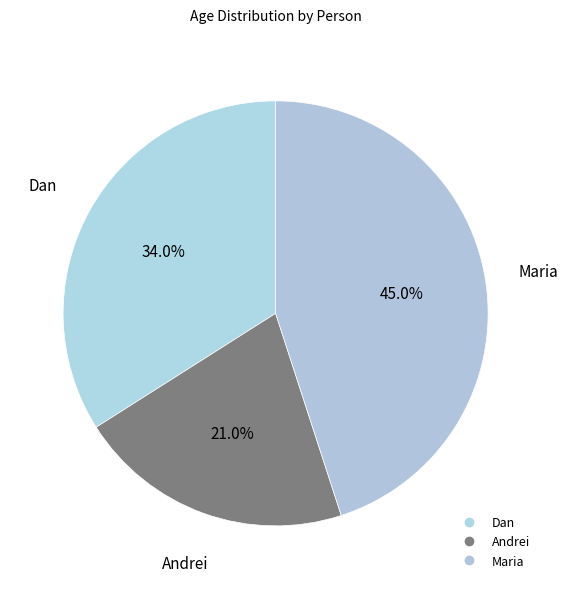

How many slices are in this pie chart?

3